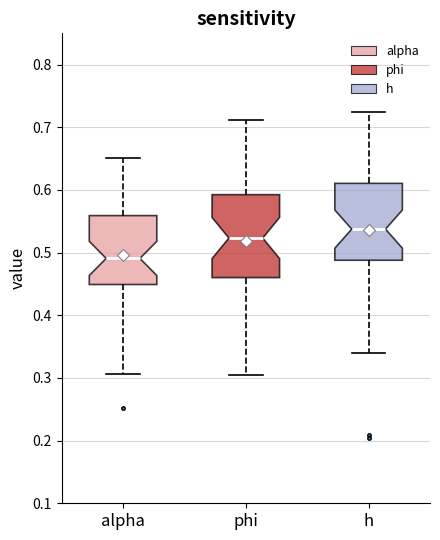

Which box has the highest median line?

h